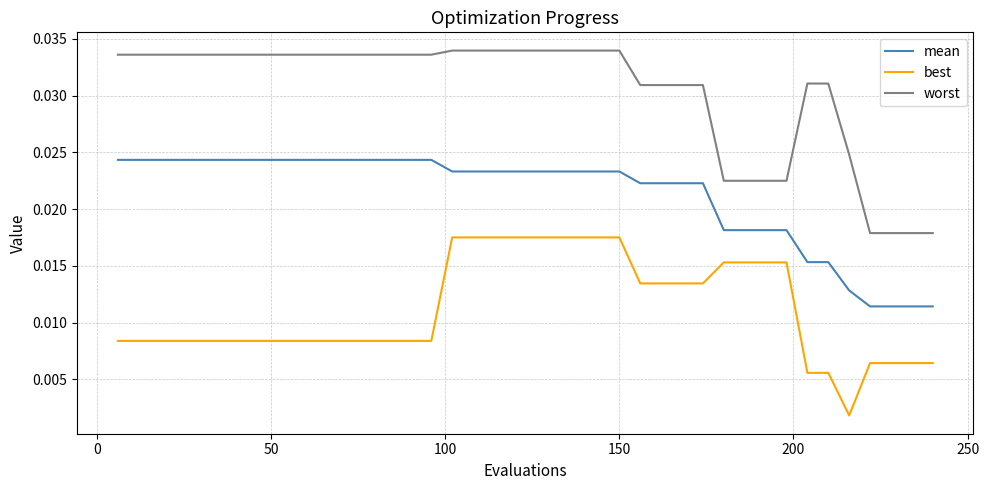

Rank the series by their maximum value, from highest to lowest.

worst, mean, best